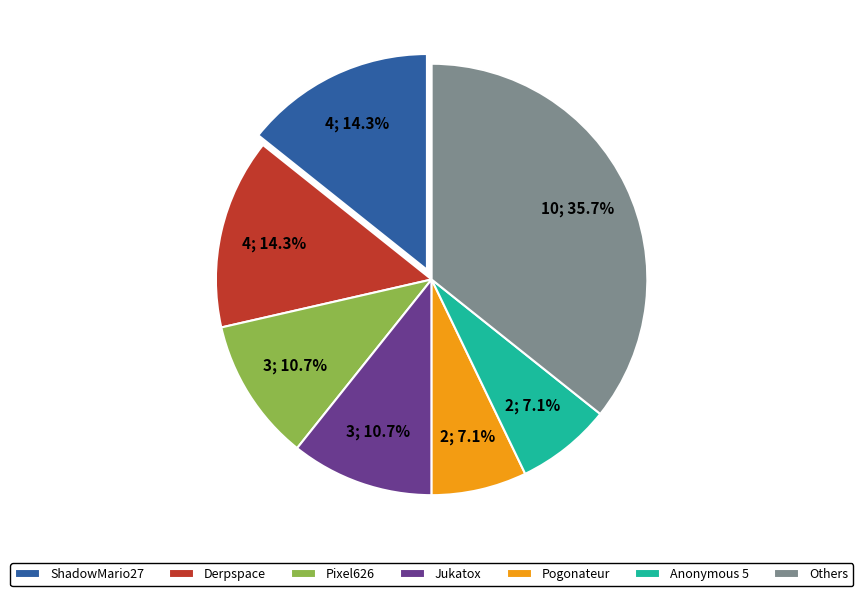

Does any single category account for the majority?

No